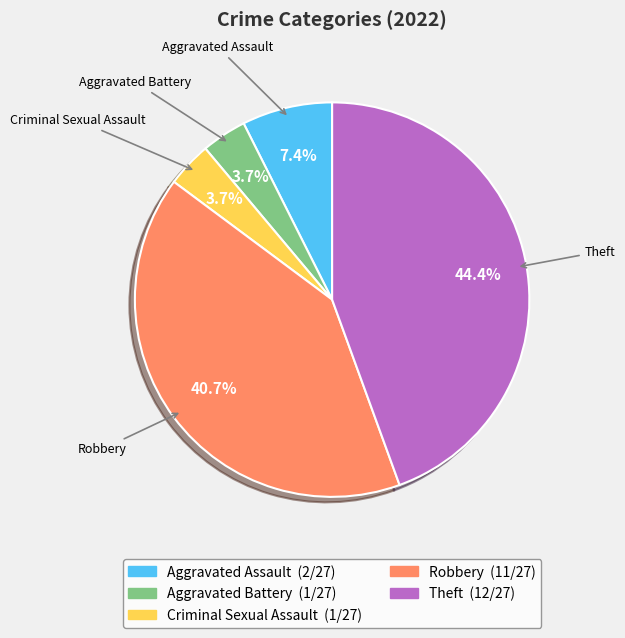

The Aggravated Battery slice represents 4% of the pie. True or false?

True